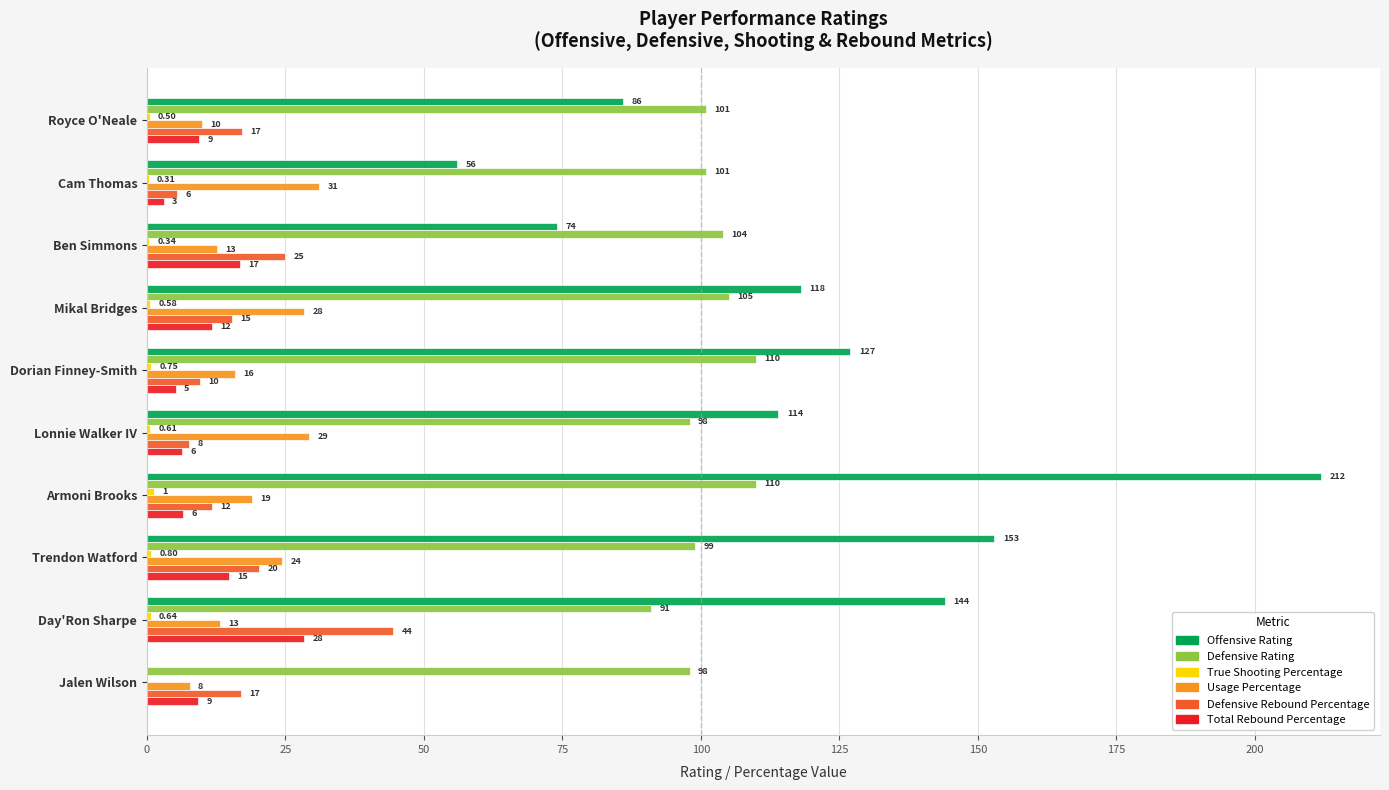

What is the sum of the Defensive Rebound Percentage values at Day'Ron Sharpe and Dorian Finney-Smith?

54.0